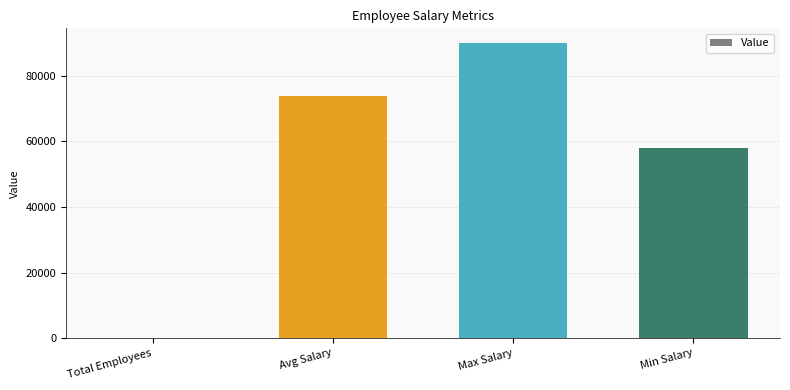

Which label corresponds to the largest value in the chart?

Max Salary